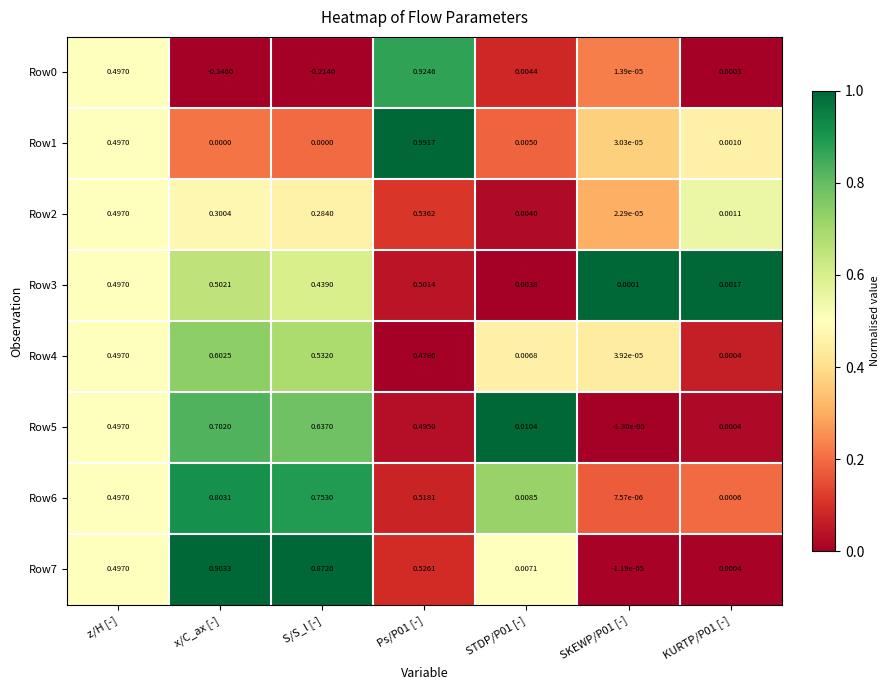

At which label does Row0 first exceed 0?

z/H [-]